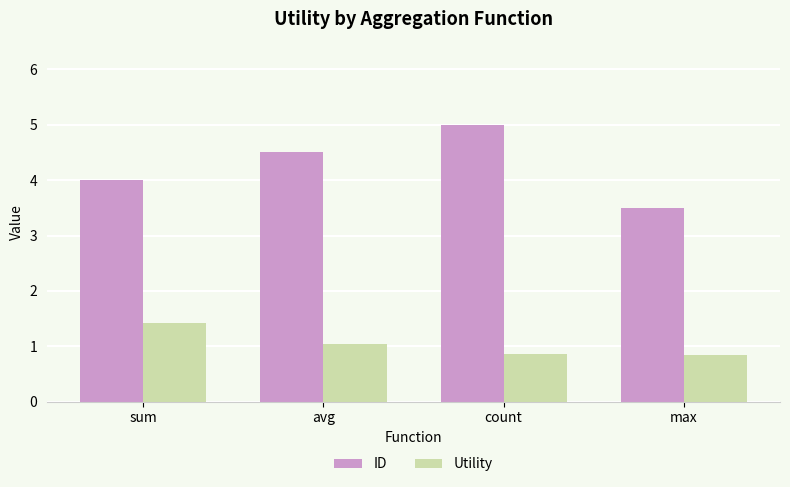

What is the approximate value of ID at avg?

4.5